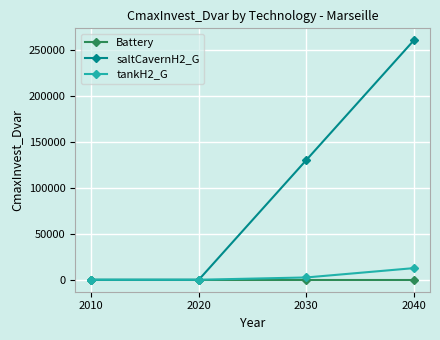

Reading left to right, what are all the values shown in this chart?

Battery: 2010=0.0	2020=0.0	2030=0.0	2040=0.0
saltCavernH2_G: 2010=0.0	2020=0.0	2030=130000.0	2040=260000.0
tankH2_G: 2010=0.0	2020=0.0	2030=2494.2	2040=12623.2